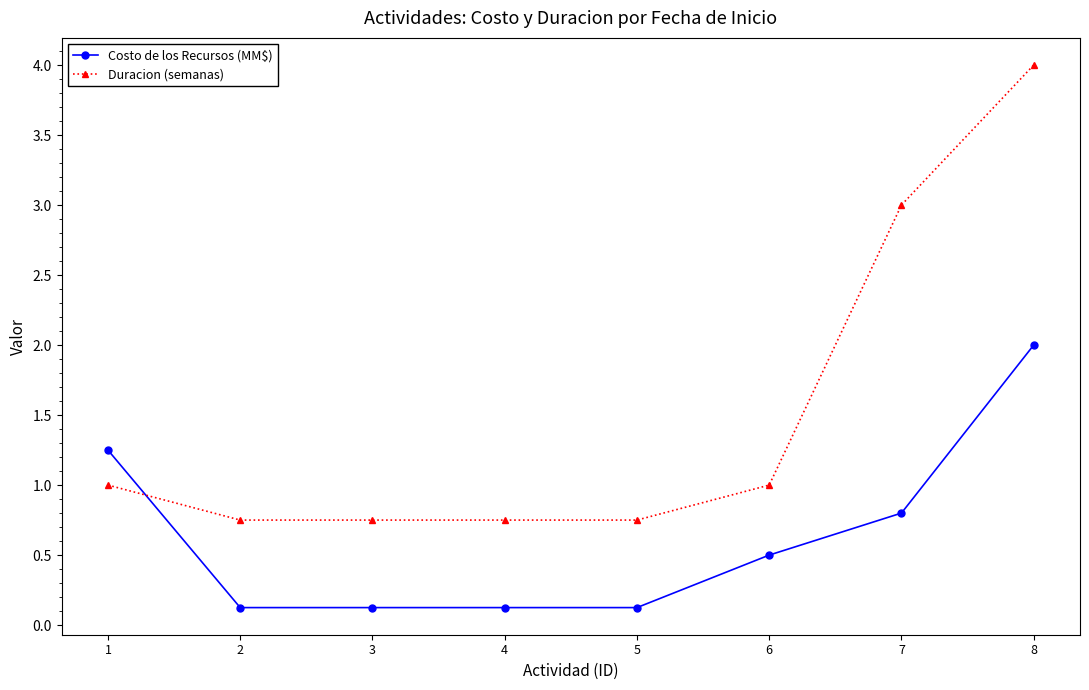

Rank the series by their average value, from highest to lowest.

Duracion (semanas), Costo de los Recursos (MM$)